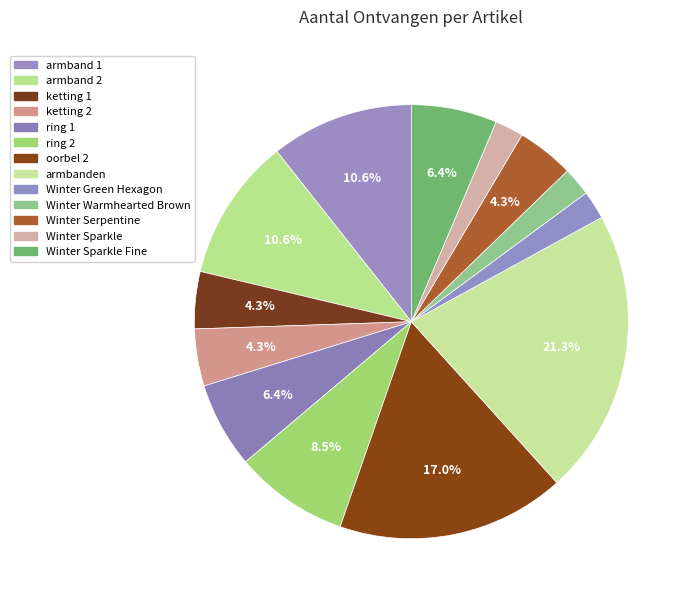

To the nearest percent, what is the average slice percentage?

8%